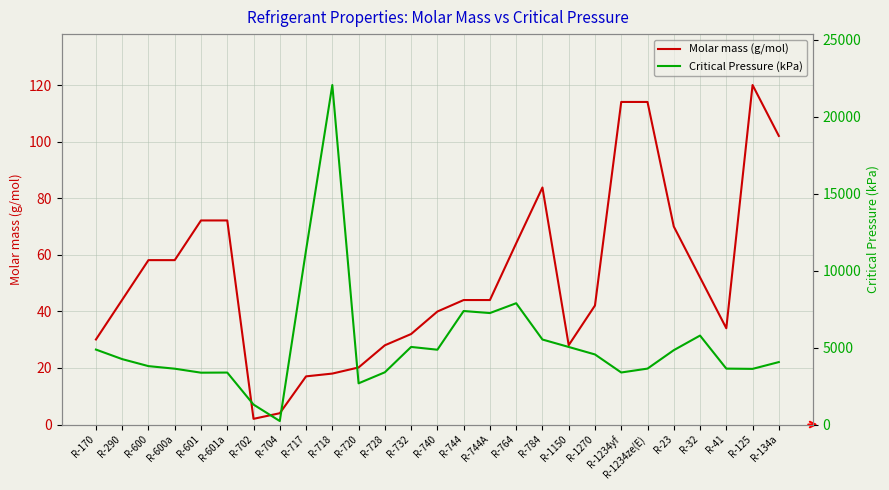

What is the value of the Molar mass (g/mol) point at the 14th from the left?

39.9